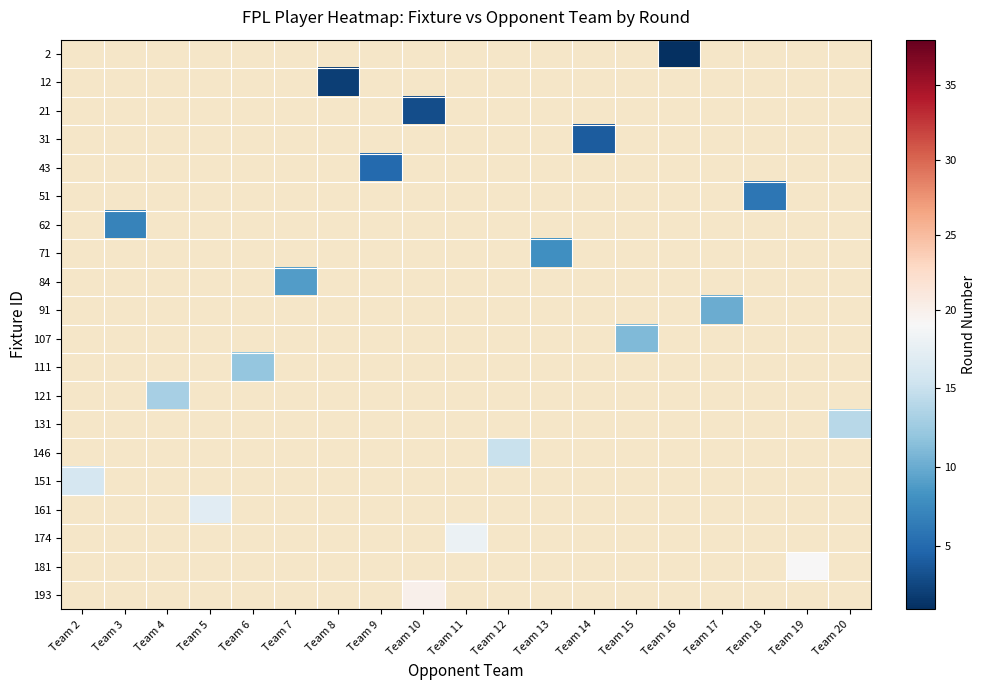

Which category has the lowest value across all series?

Team 16